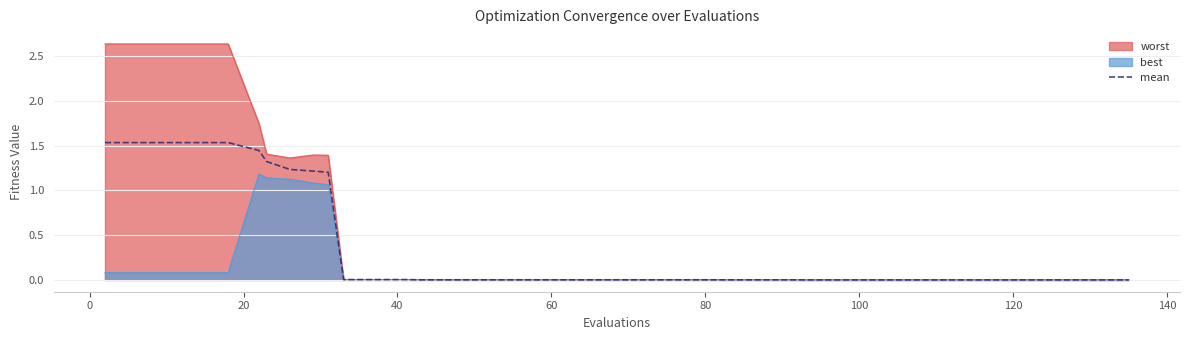

List the series in order of their peak value, highest first.

worst, mean, best